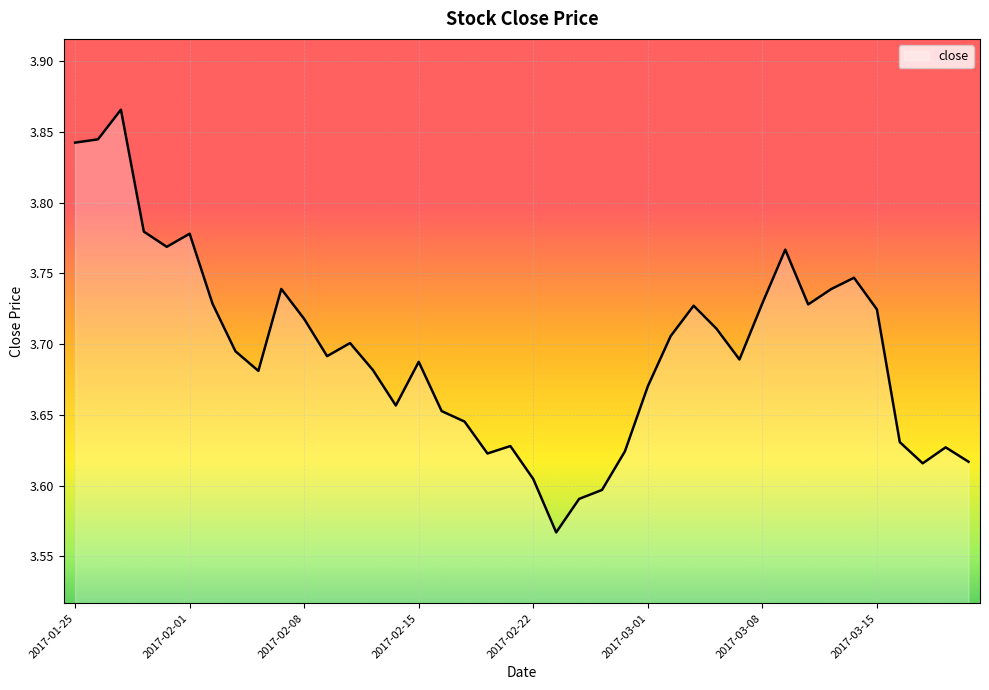

Which label corresponds to the largest value in the chart?

2017-01-27